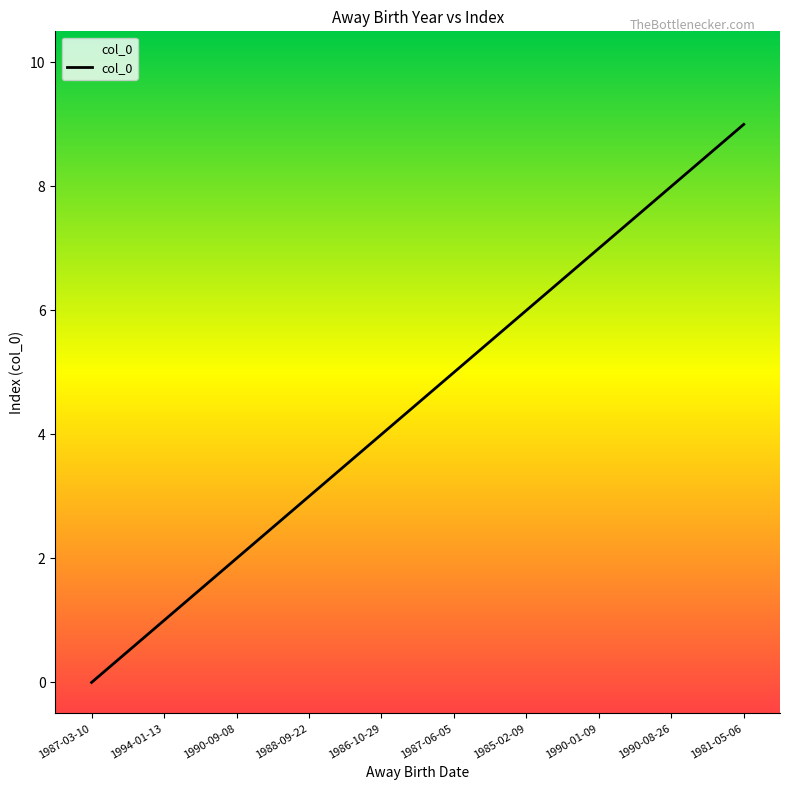

What is the difference between the values at 1994-01-13 and 1990-01-09?

6